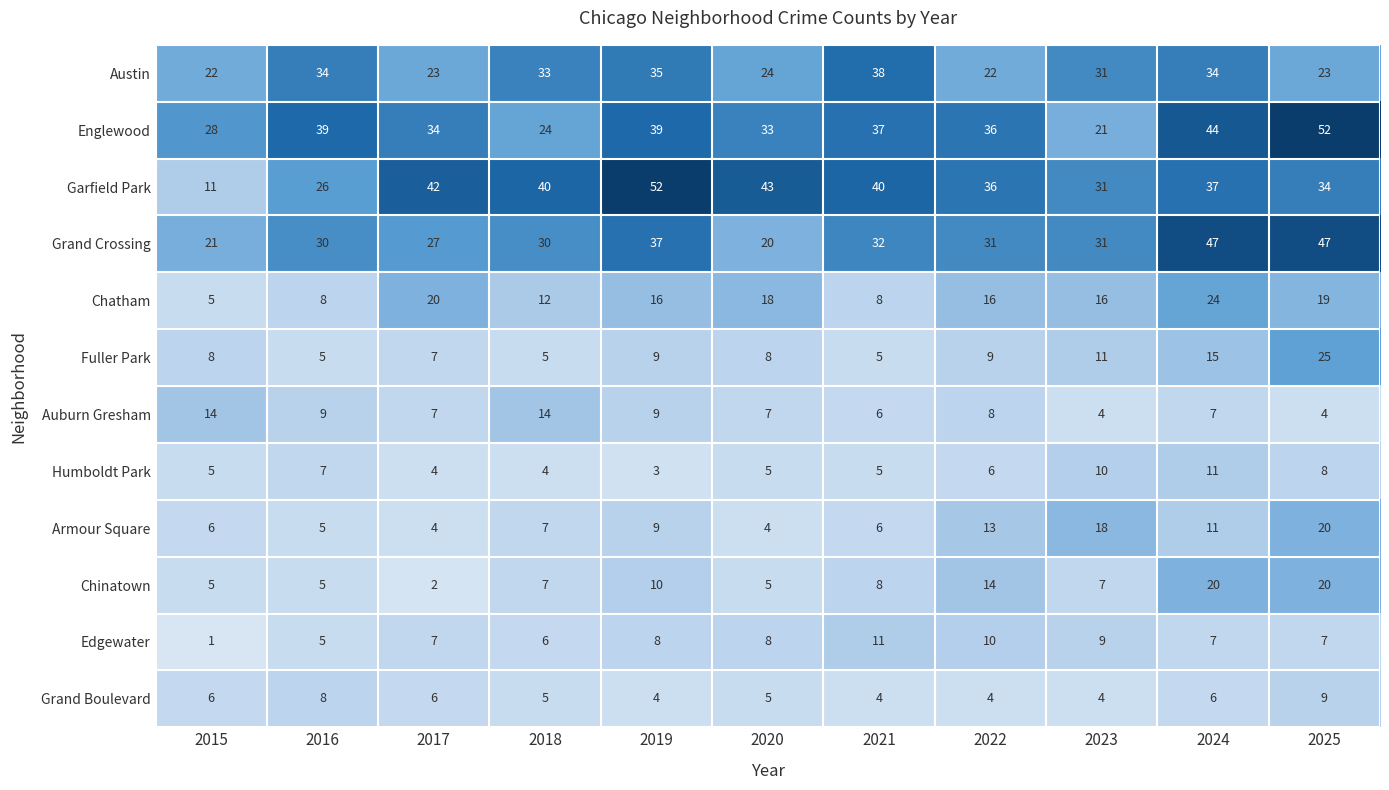

What is the greatest value displayed?

52